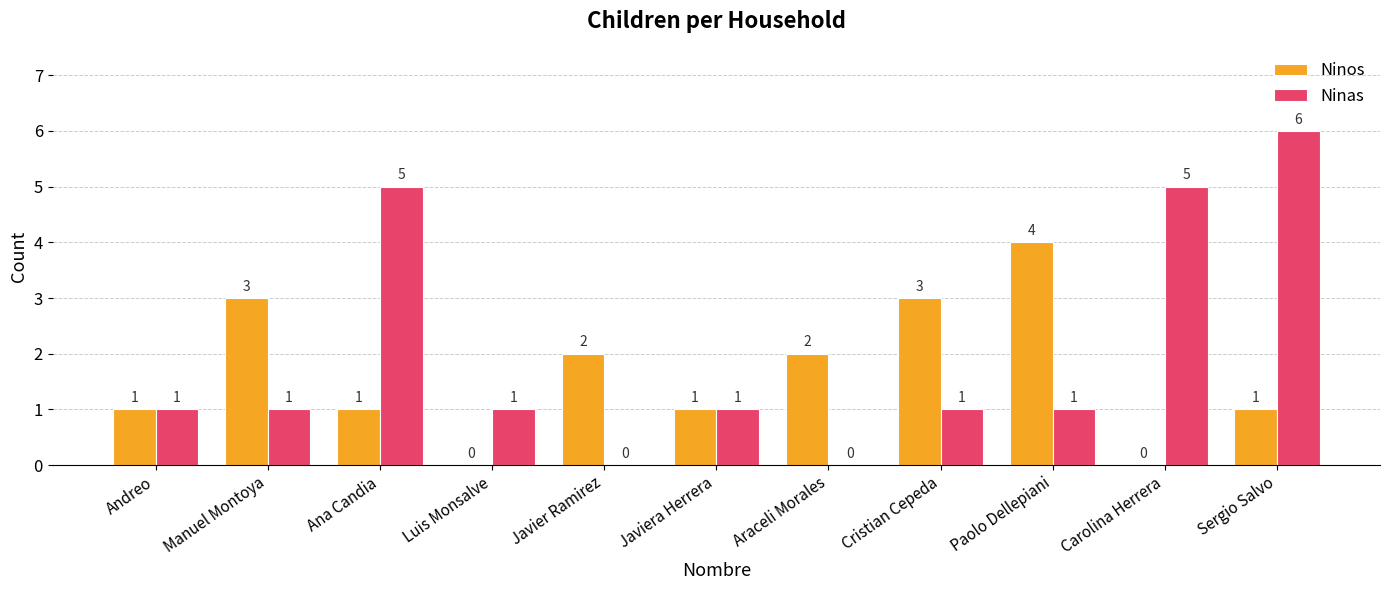

How many Ninas values are between 1 and 5?

8